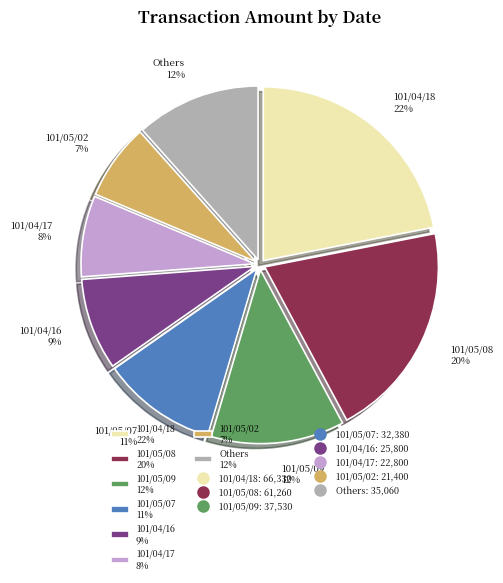

The 101/05/08 20% slice represents 20% of the pie. True or false?

True